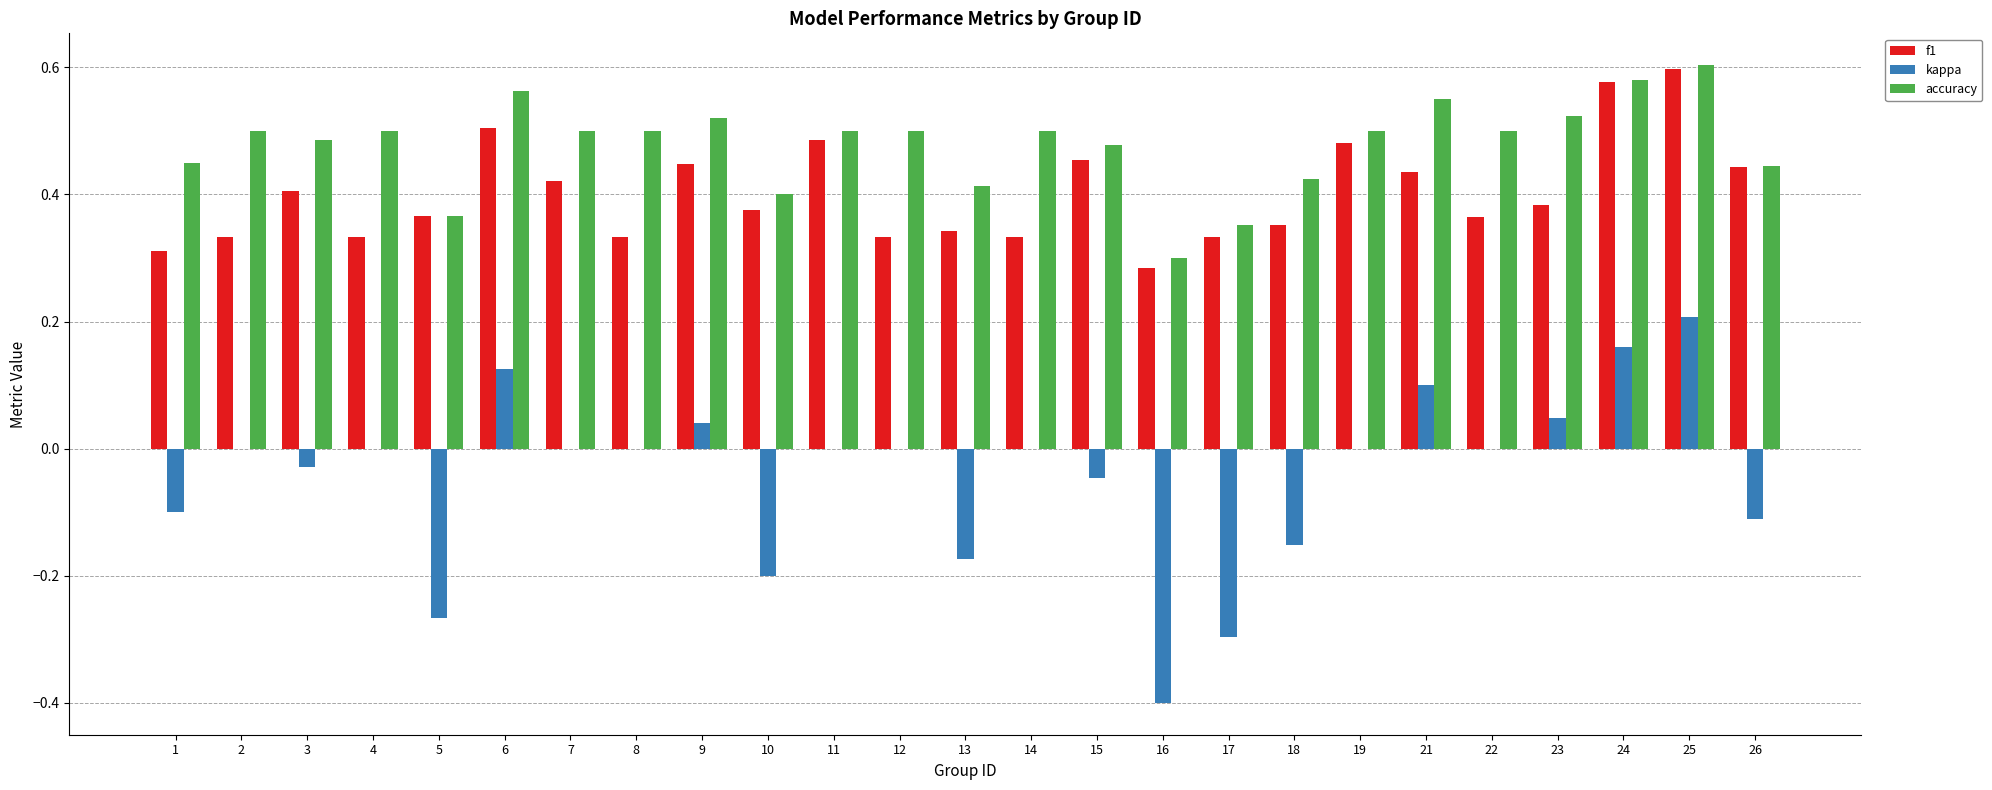

Where is accuracy nearest to the value 0?

16